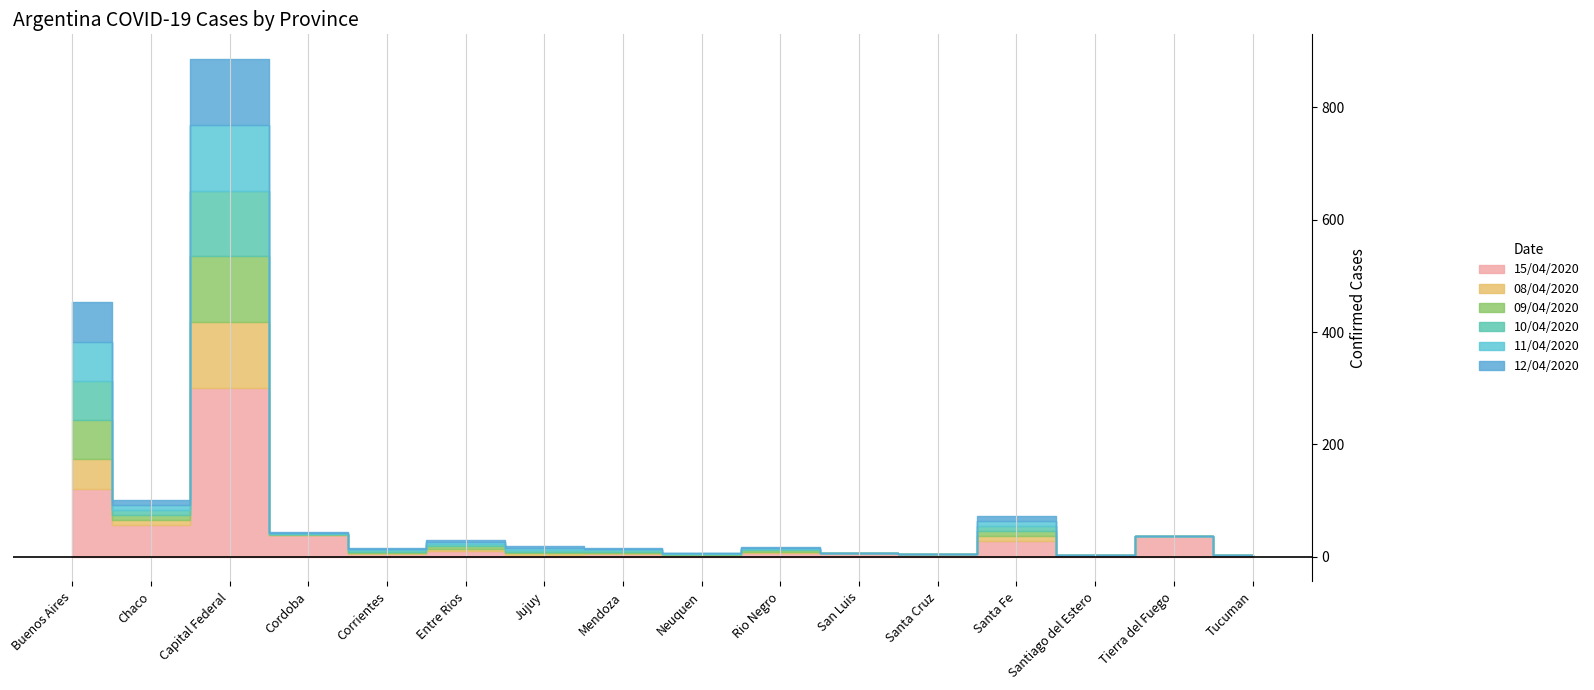

Reading right to left, transcribe all the data shown in this chart.

15/04/2020: 3	36	3	27	5	6	7	2	5	3	10	5	38	301	56	120
08/04/2020: 0	0	0	9	0	0	2	1	2	3	4	2	1	117	9	53
09/04/2020: 0	0	0	9	0	0	2	1	2	3	4	2	1	117	9	70
10/04/2020: 0	0	0	9	0	0	2	1	2	3	4	2	1	117	9	70
11/04/2020: 0	0	0	9	0	0	2	1	2	3	4	2	1	117	9	70
12/04/2020: 0	0	0	9	0	0	2	1	2	3	4	2	1	117	9	70